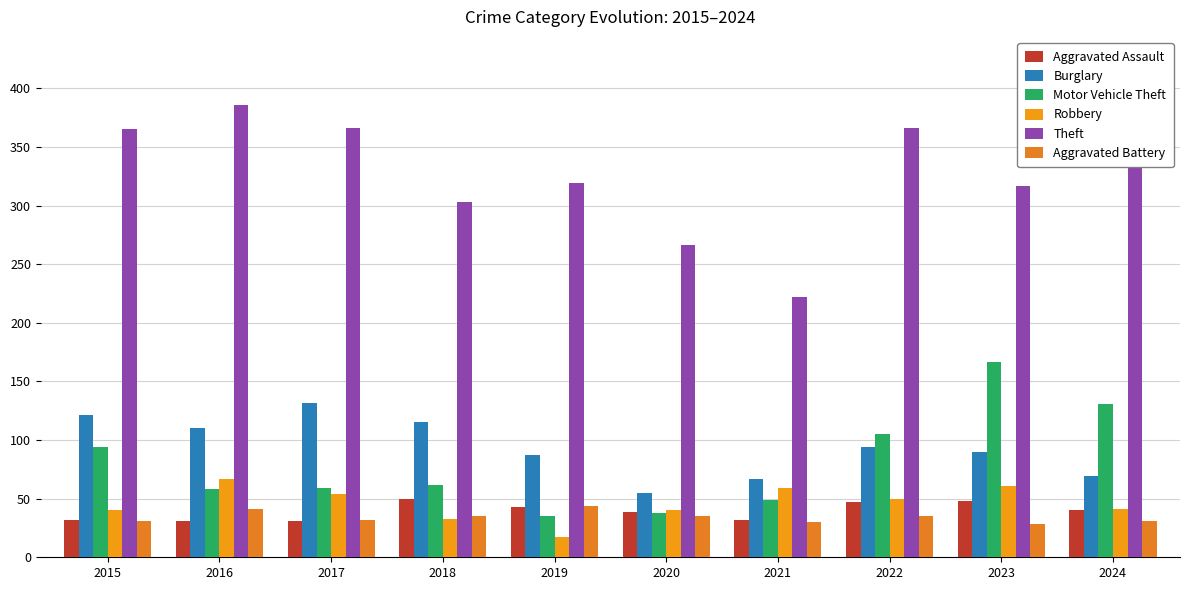

What is the difference between the Motor Vehicle Theft values at 2017 and 2023?

108